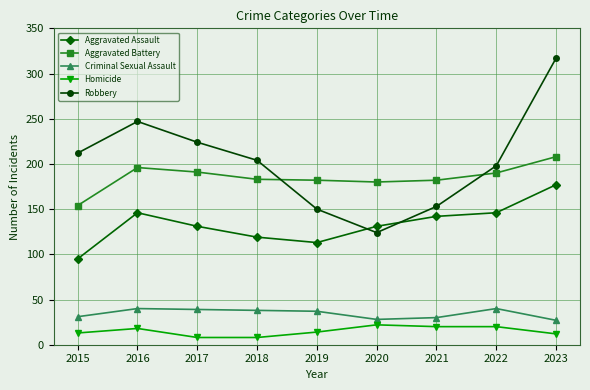

Read the Homicide value at 2022.

20